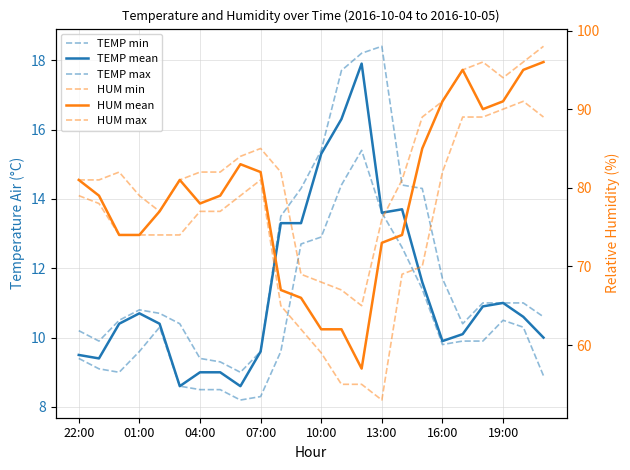

Is it true that HUM min equals 78.0 at 01:00?

True